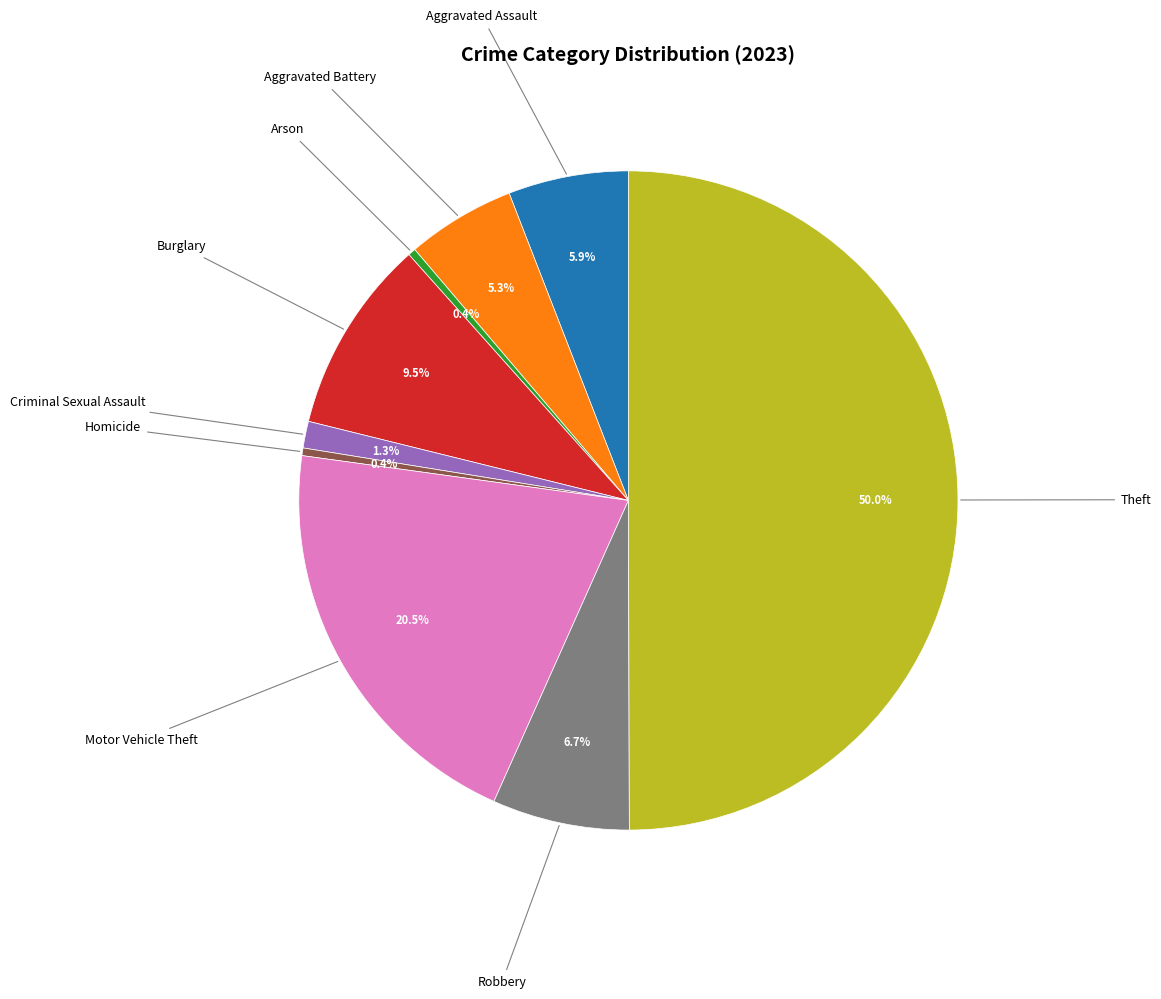

What is the largest slice in the pie chart?

Theft